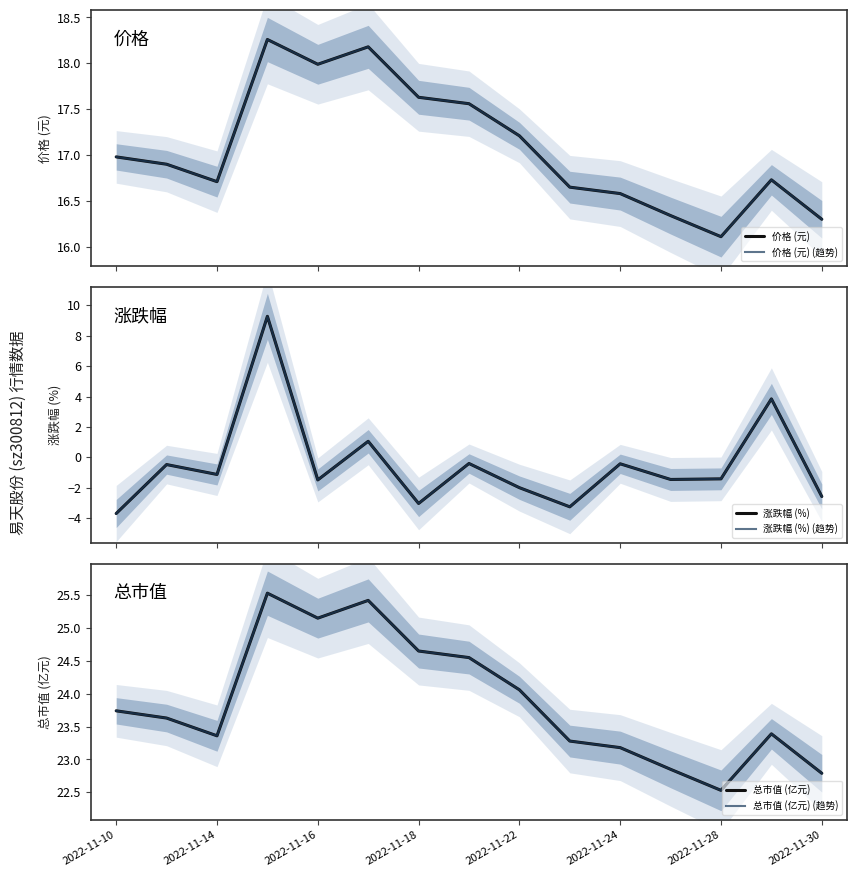

What is the value of the 价格 (元) point at the 9th from the left?

17.2